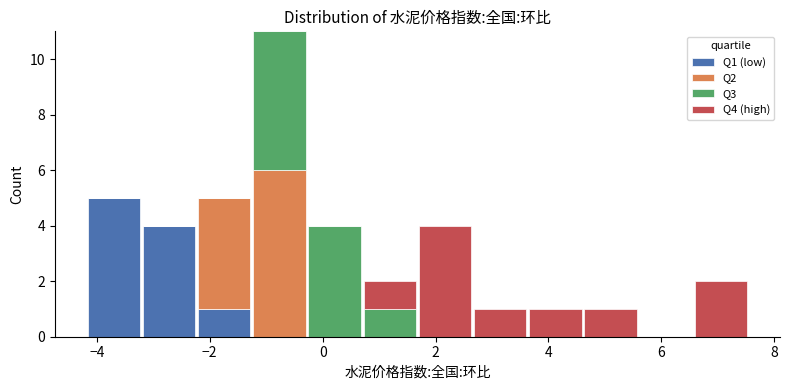

Which range on the x-axis has the tallest stacked bar (by total height)?

-1.2 to -0.2